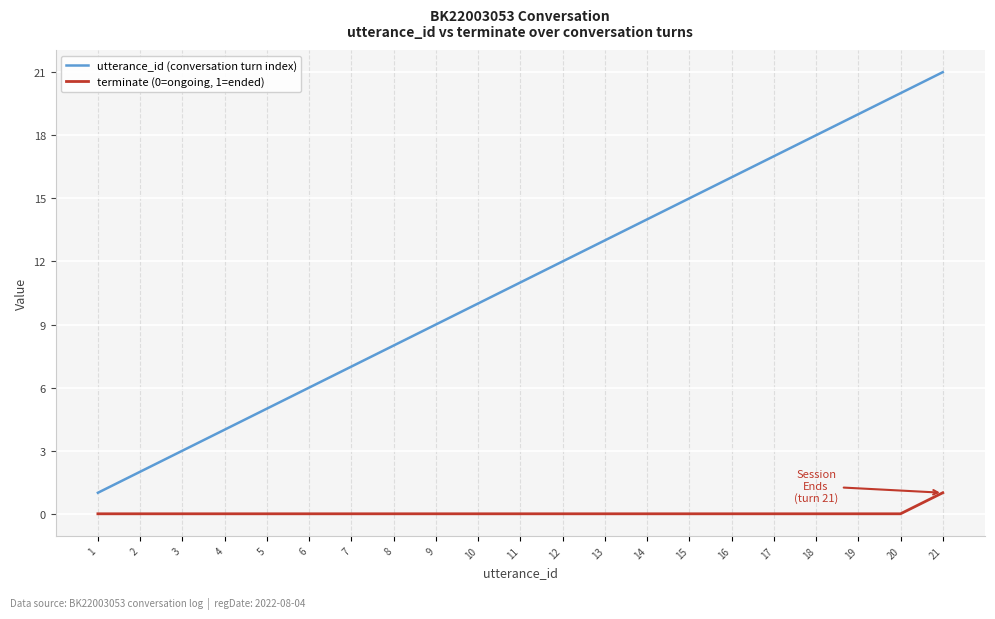

Reading left to right, transcribe all the data shown in this chart.

utterance_id (conversation turn index): 1	2	3	4	5	6	7	8	9	10	11	12	13	14	15	16	17	18	19	20	21
terminate (0=ongoing, 1=ended): 0	0	0	0	0	0	0	0	0	0	0	0	0	0	0	0	0	0	0	0	1